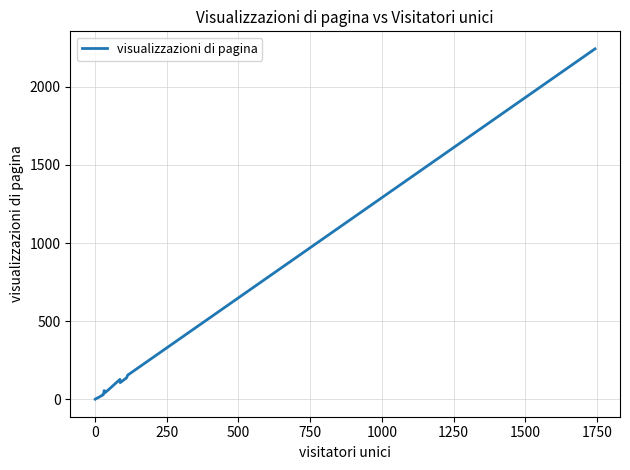

Reading left to right, list all the values displayed in this chart.

1	1	4	17	25	27	29	45	56	43	43	51	53	128	107	138	155	2243